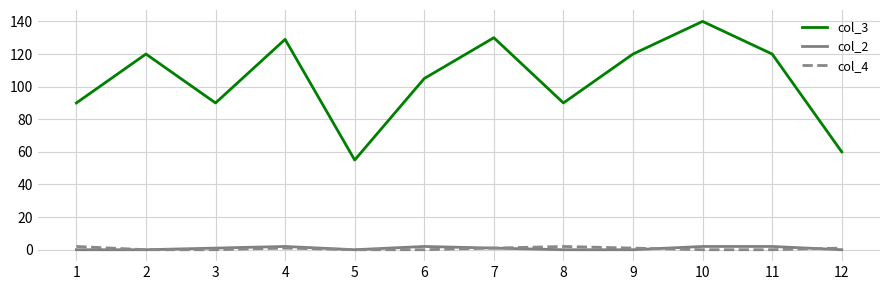

Between 3 and 7, which series saw the biggest shift?

col_3